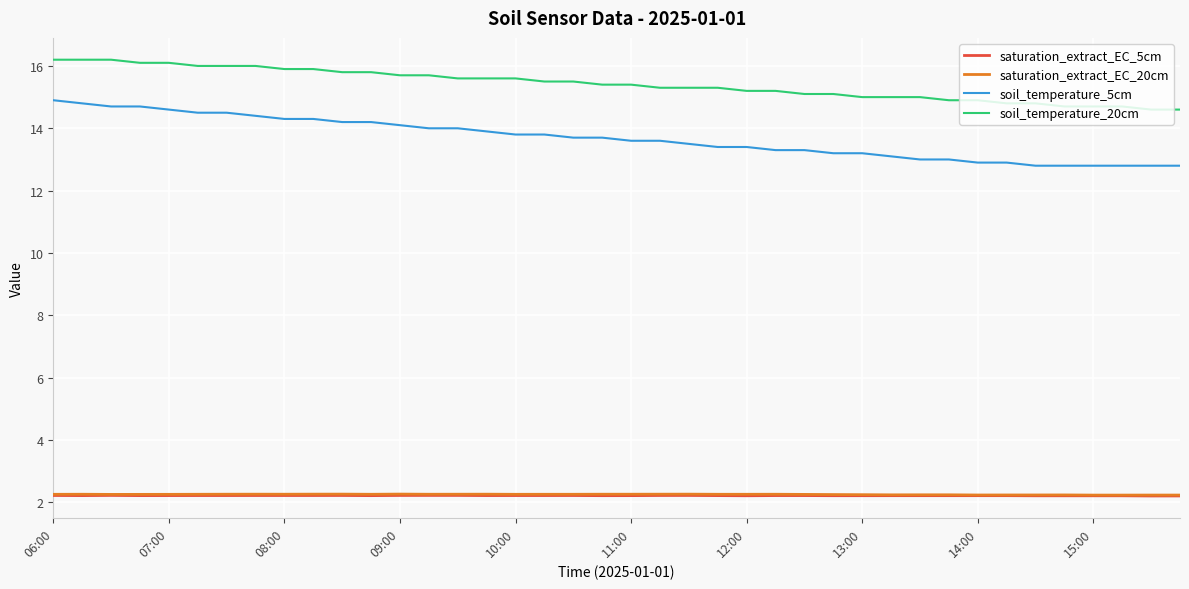

Which series has the largest range (max minus min)?

soil_temperature_5cm